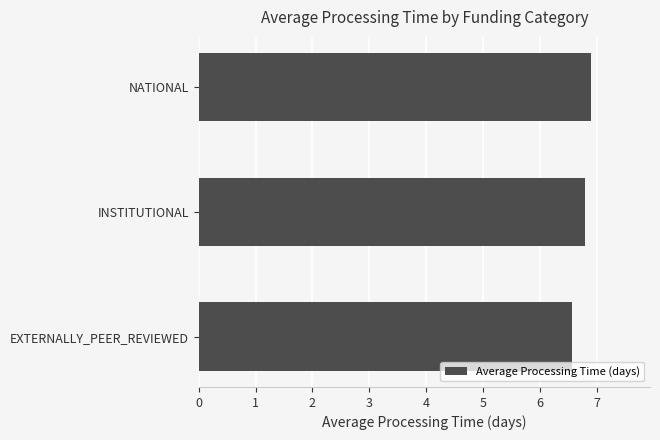

Are the bars grouped side by side (vs. stacked)?

No